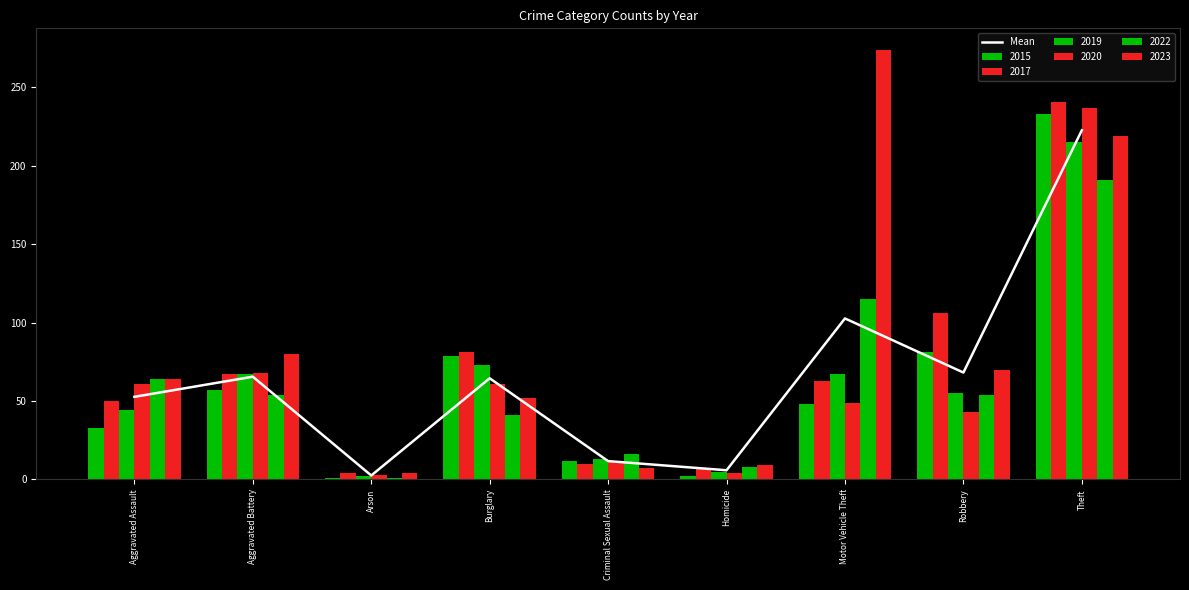

Approximately how many times larger is the value at Homicide compared to Robbery?

0.1